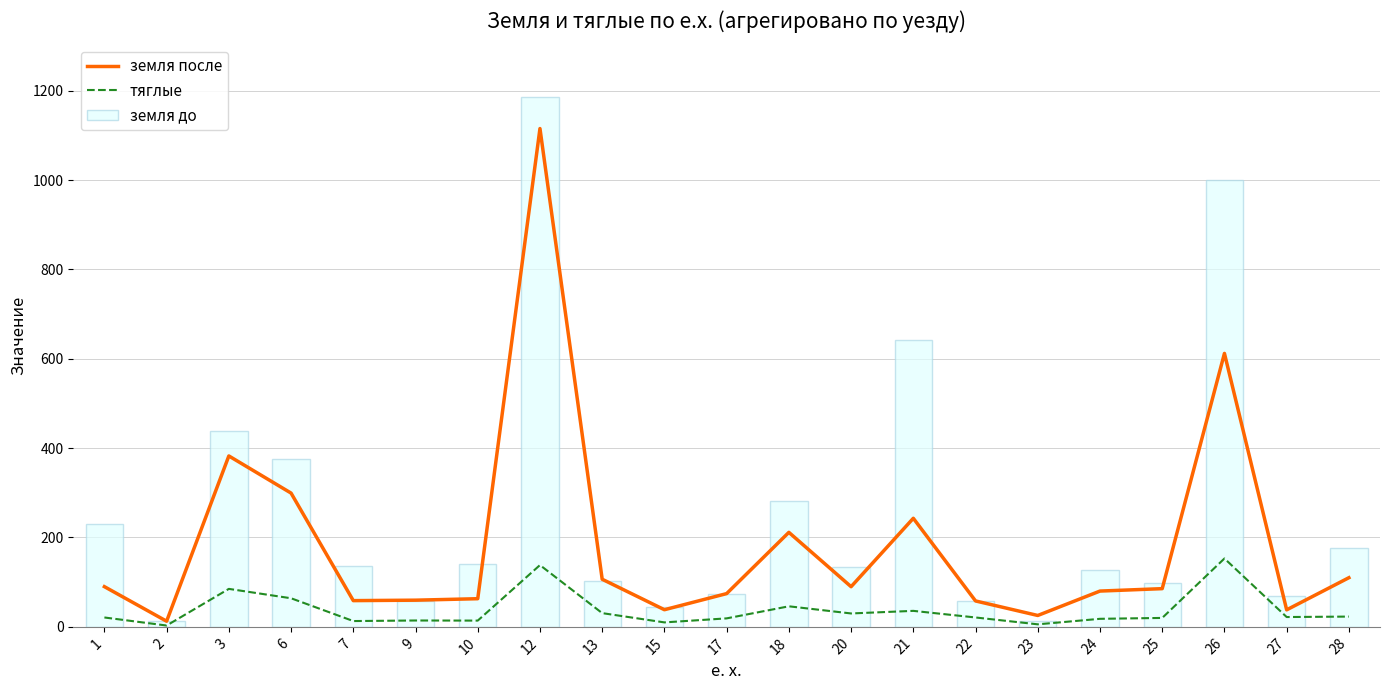

Reading left to right, list all the values displayed in this chart.

земля после: 1=90.0	2=12.6	3=382.5	6=299.4	7=58.7	9=59.7	10=63.0	12=1115.2	13=106.6	15=38.4	17=74.4	18=211.5	20=89.9	21=243.0	22=58.0	23=25.5	24=80.1	25=85.5	26=612.0	27=38.1	28=110.0
тяглые: 1=21.0	2=3.0	3=85.0	6=64.0	7=13.0	9=14.2	10=14.0	12=138.2	13=30.8	15=10.0	17=19.0	18=46.0	20=30.0	21=35.8	22=21.0	23=5.7	24=18.0	25=20.0	26=153.0	27=22.0	28=23.0
земля до: 1=229.9	2=12.6	3=437.7	6=376.0	7=135.2	9=57.6	10=141.6	12=1185.2	13=102.4	15=45.0	17=74.4	18=282.0	20=134.8	21=641.4	22=58.0	23=12.1	24=126.3	25=99.0	26=1000.0	27=70.1	28=175.5